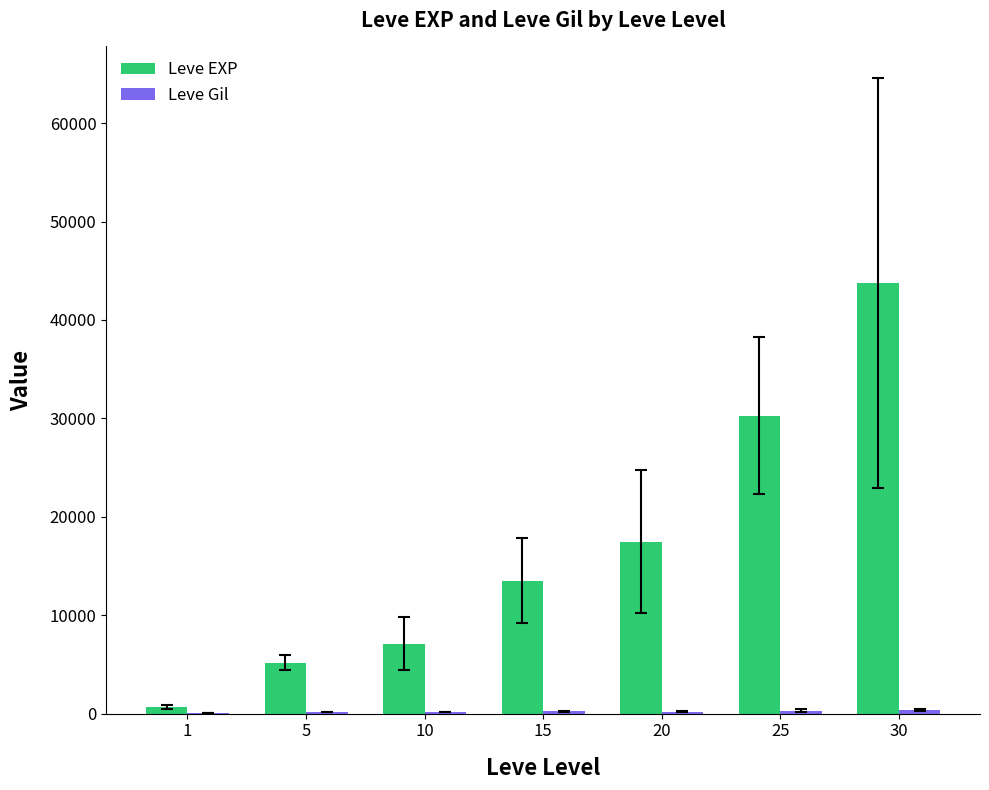

What is the sum of all Leve EXP values?

117976.7